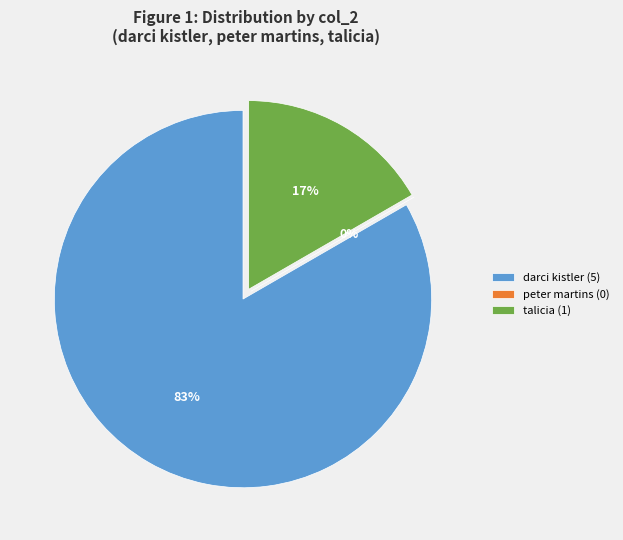

Rank the categories by value from lowest to highest.

peter martins, talicia, darci kistler